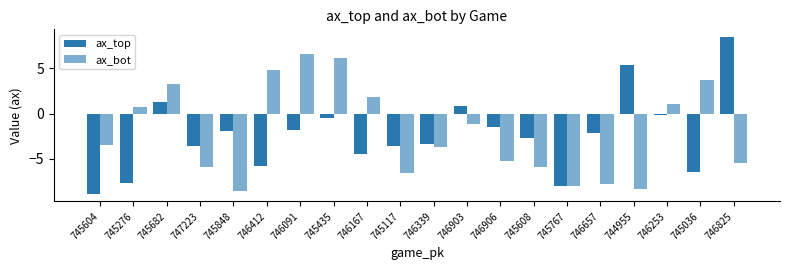

How many bars are there in each group?

2